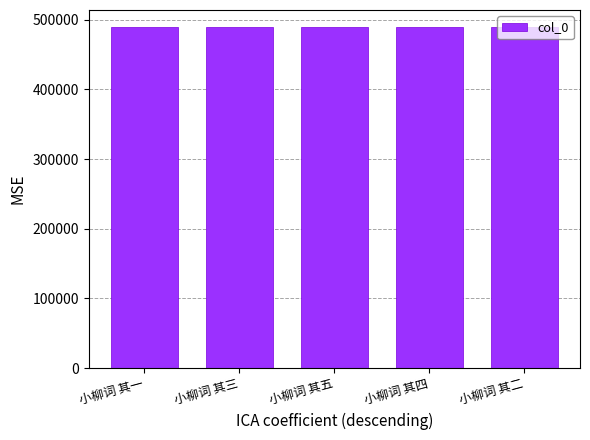

What is the label of the 3rd bar from the right?

小柳词 其五